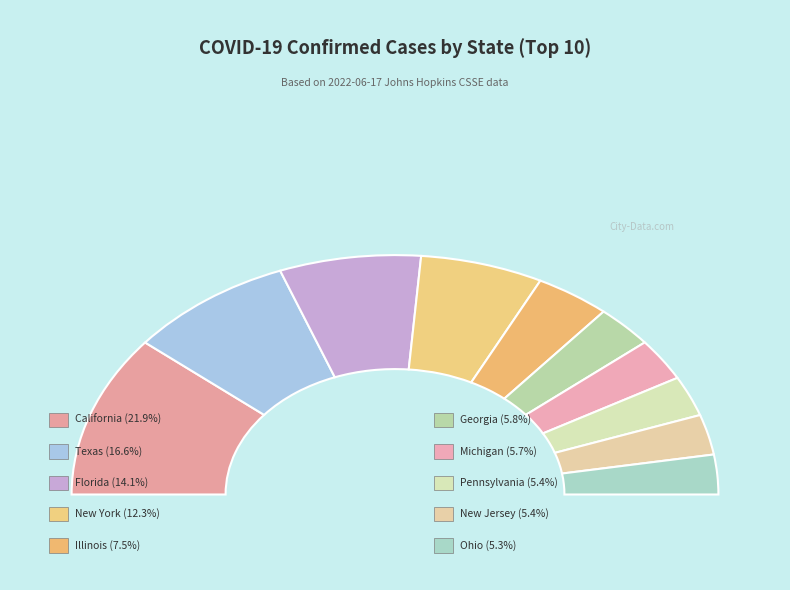

Combined, what portion of the pie is New York and New Jersey?

17.7%